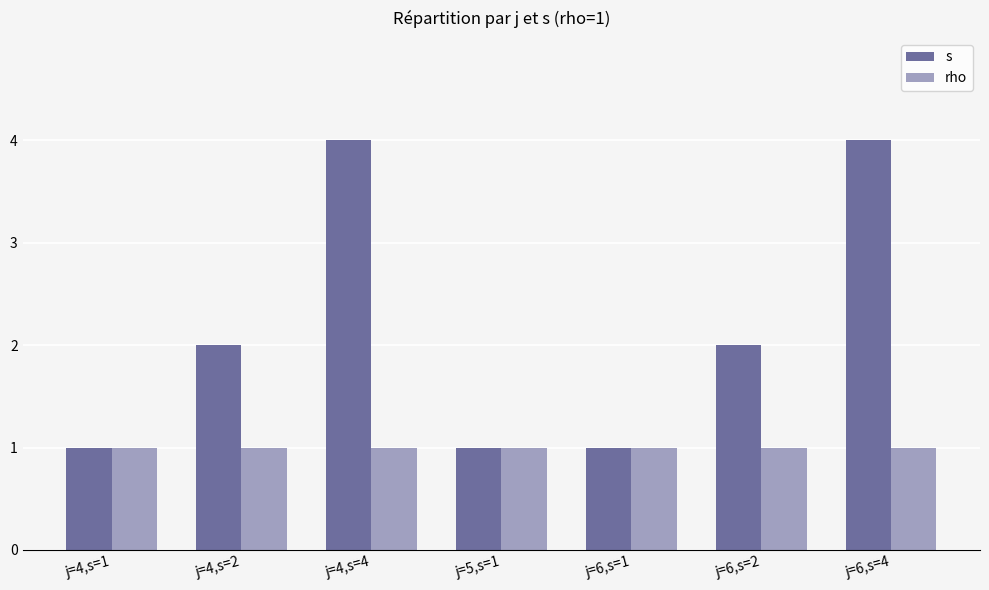

How many categories are shown in the chart?

7